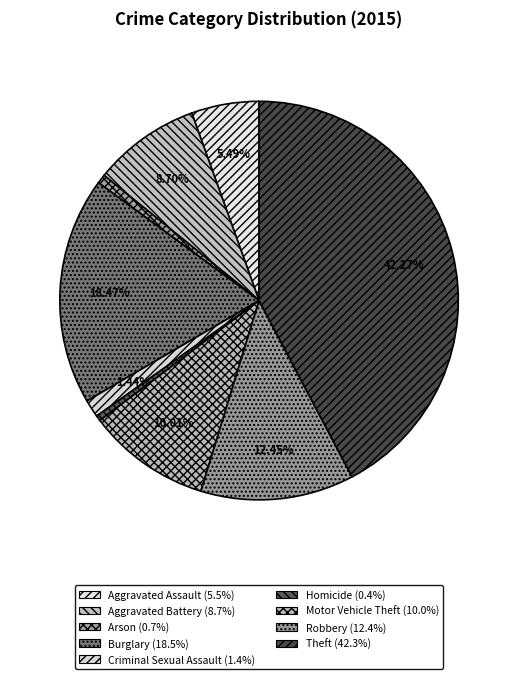

To the nearest percent, what is the difference between the largest and smallest slice percentages?

42%